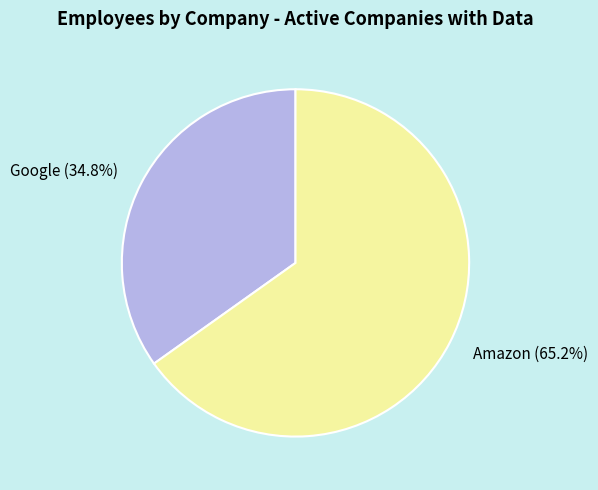

To the nearest percent, what percentage of the pie is Google?

35%